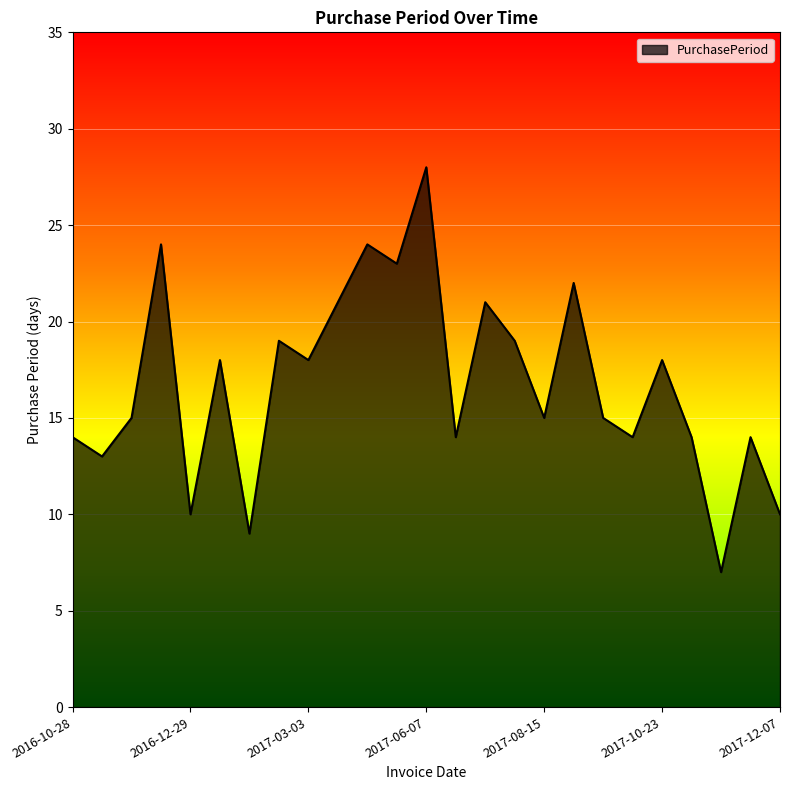

What is the difference between the maximum and minimum values?

21